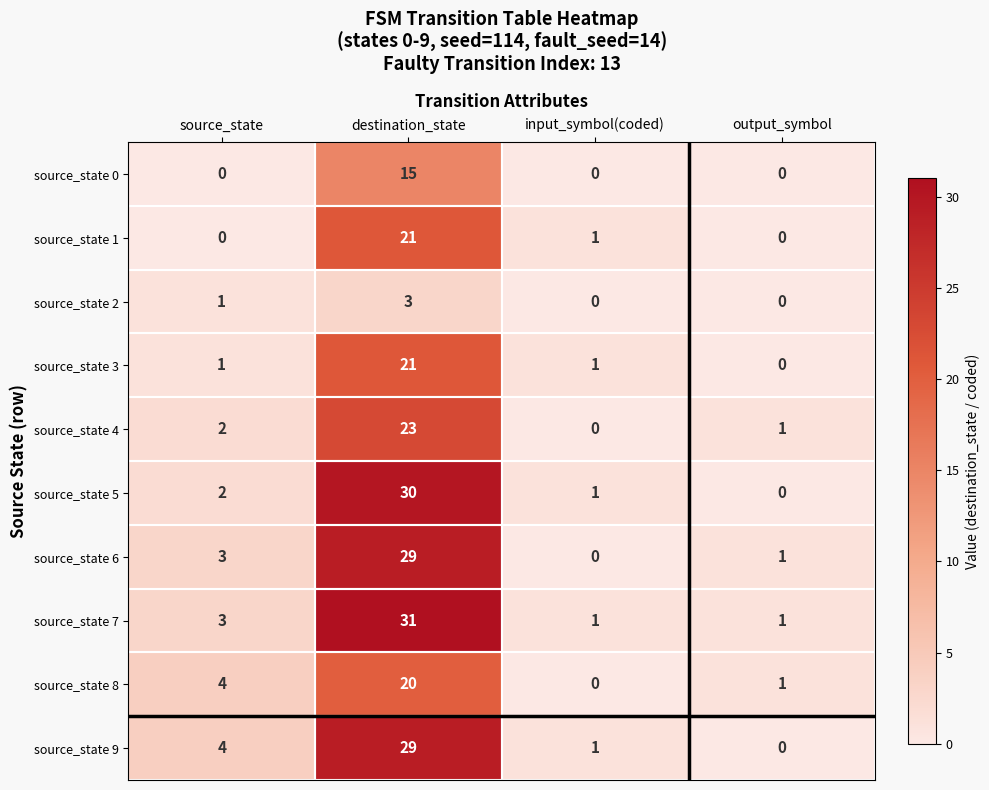

What is the approximate value of source_state 6 at destination_state?

29